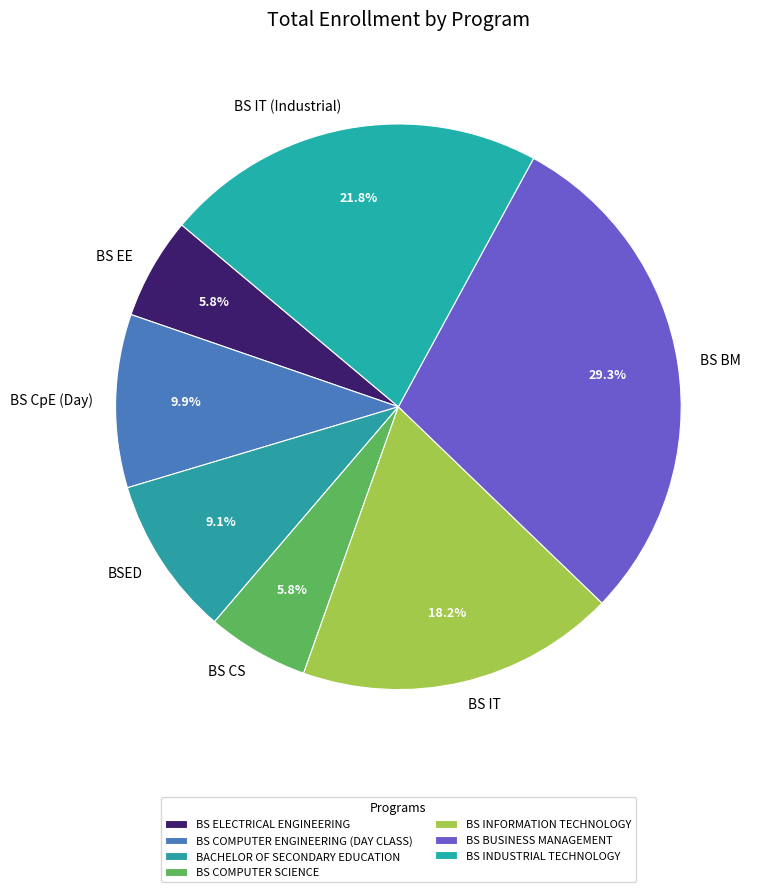

To the nearest percent, what is the combined percentage of BS BUSINESS MANAGEMENT and BS COMPUTER SCIENCE?

35%